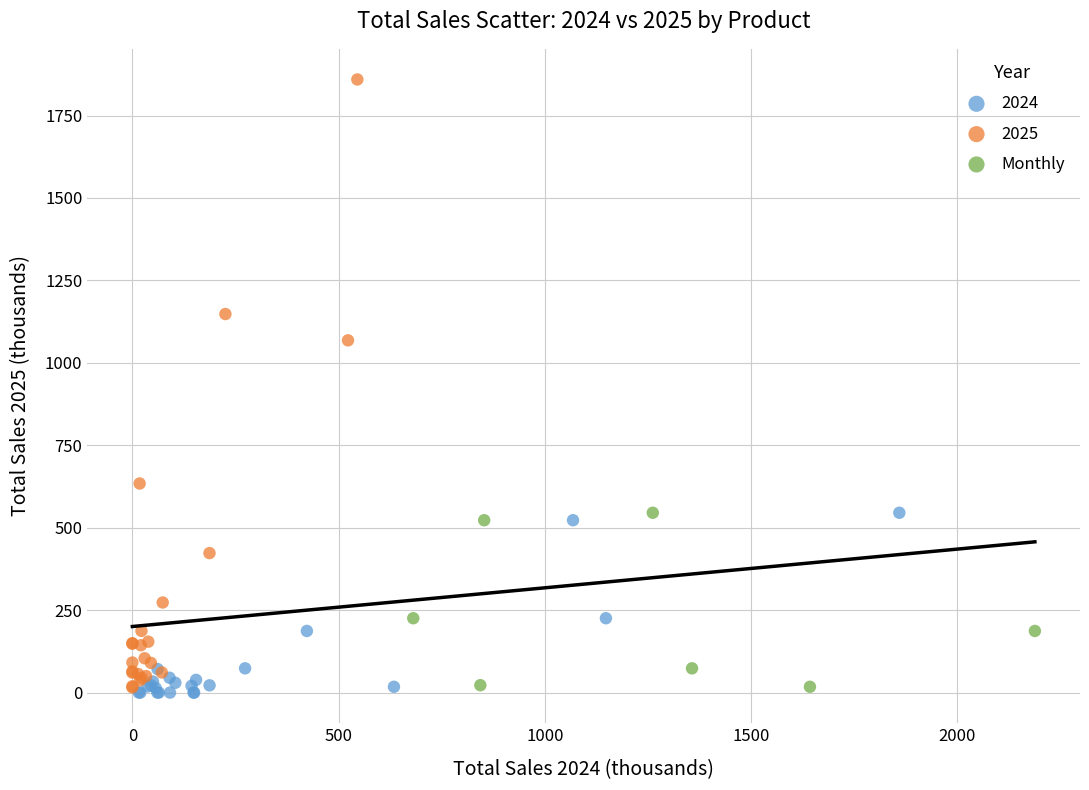

Which series has the widest spread of Y values?

2025